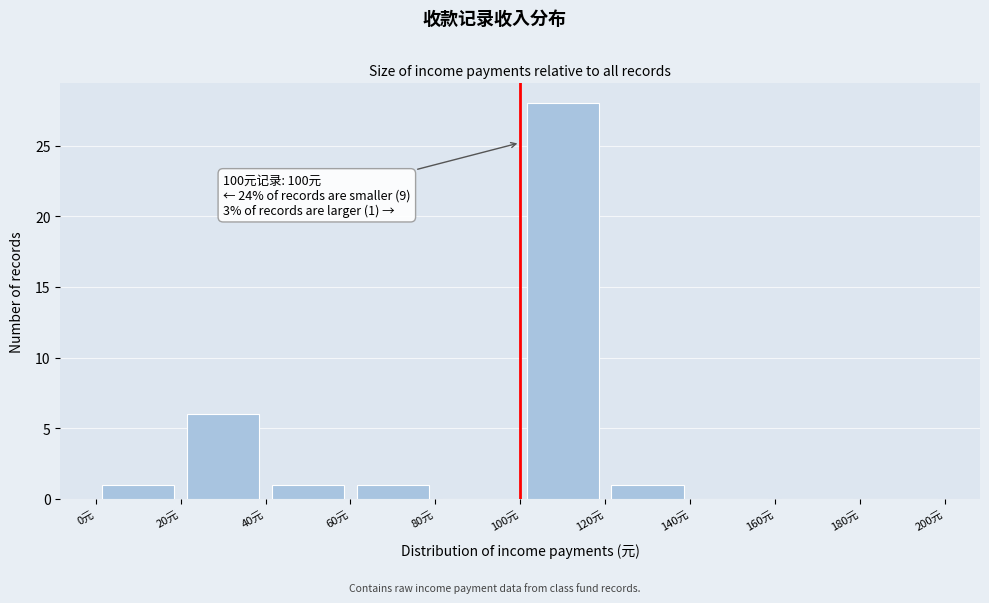

Over which range of the x-axis is the bar tallest?

100 to 120